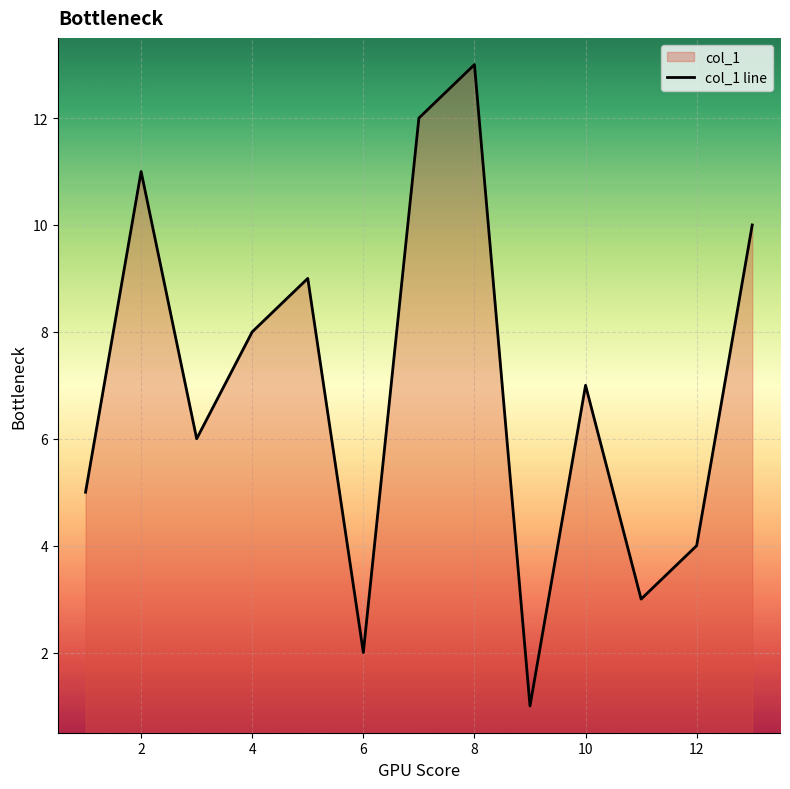

What is the greatest value displayed?

13